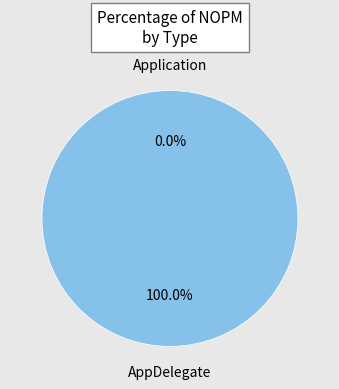

Combined, do AppDelegate and Application account for over 50%?

Yes